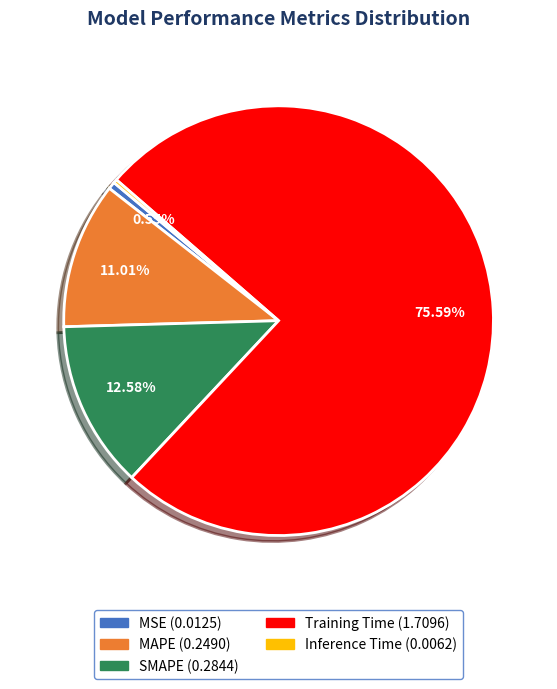

Do MSE and Training Time together represent more than half of the pie?

Yes